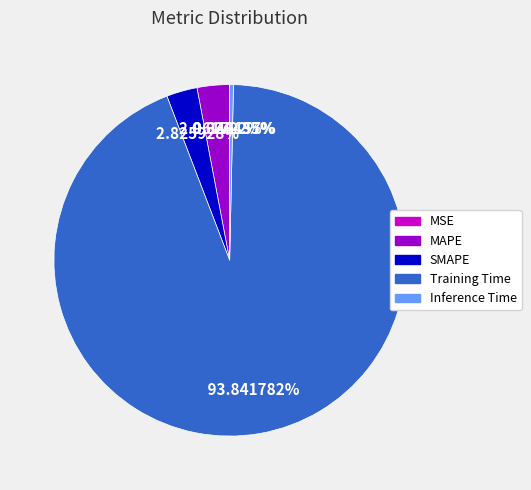

Is the sum of Training Time and SMAPE greater than half?

Yes